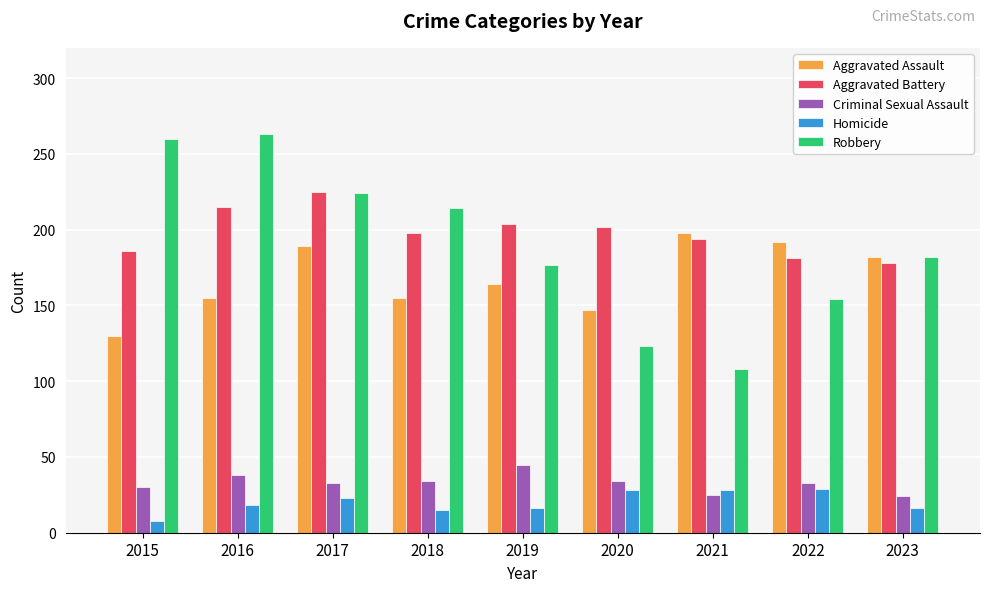

Which series has the largest total across all categories?

Aggravated Battery